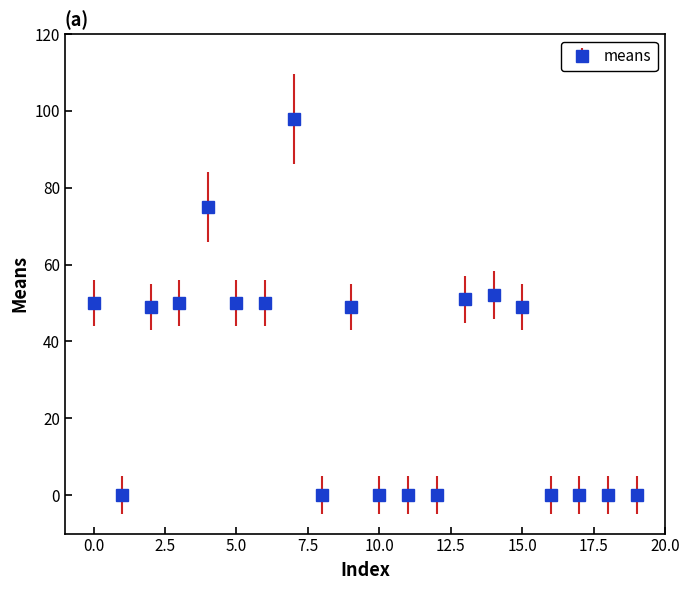

What is the value of the 10th point from the left?

49